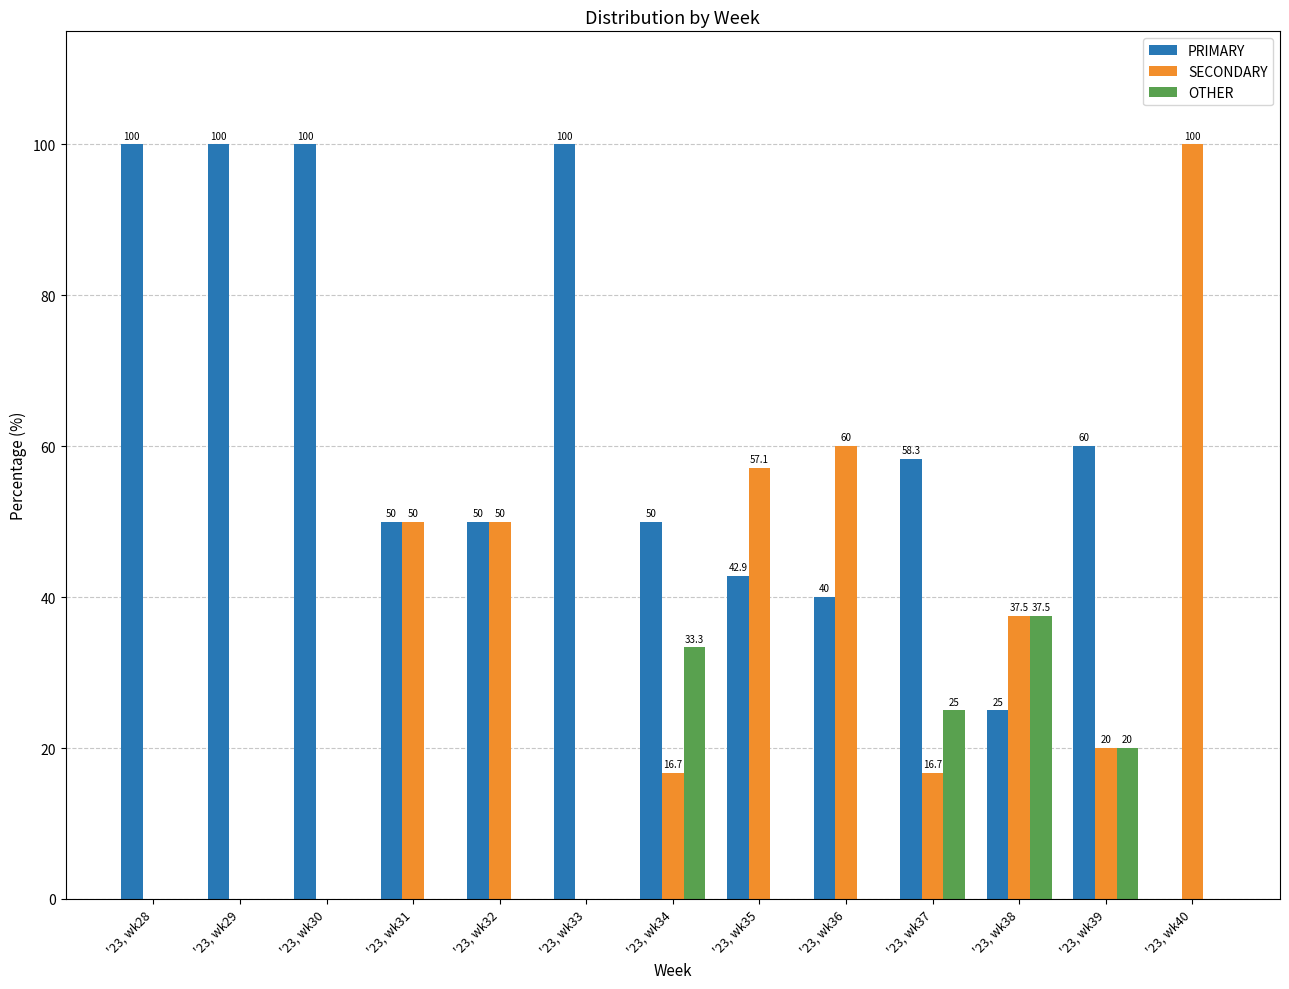

What is the sum of the SECONDARY values at '23, wk40 and '23, wk28?

100.0